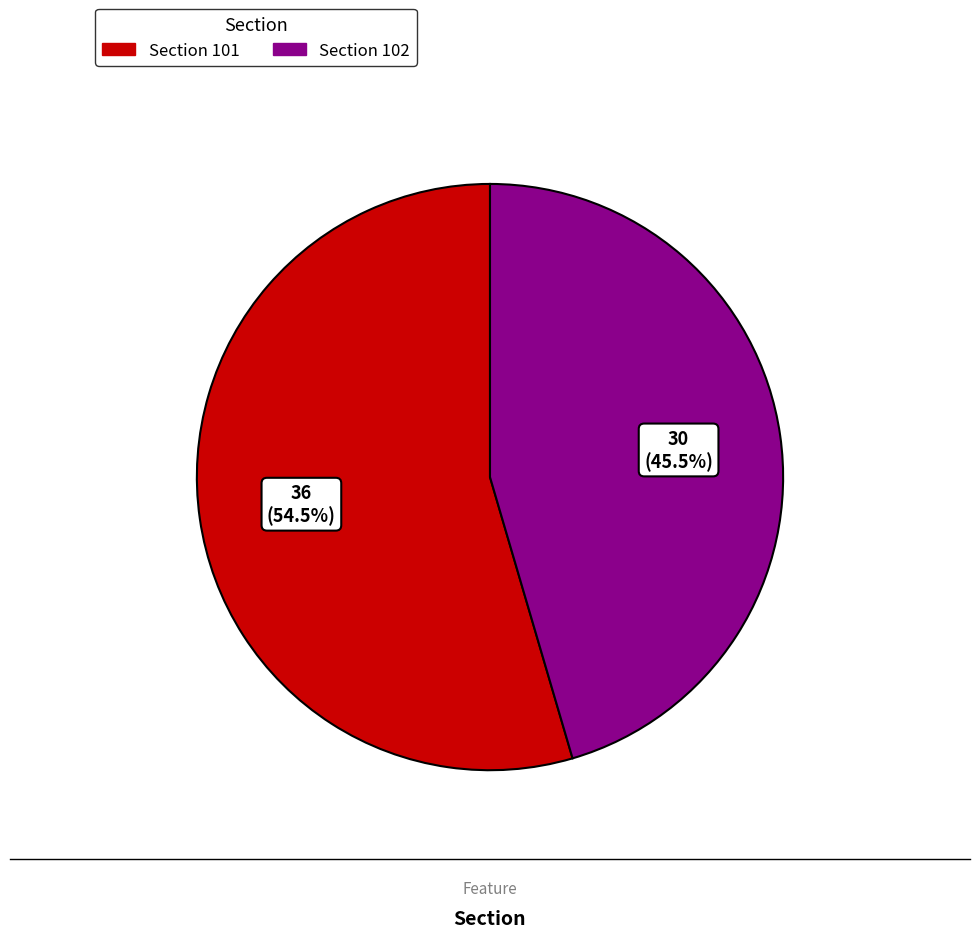

Does Section 102 represent more than half of the total?

No